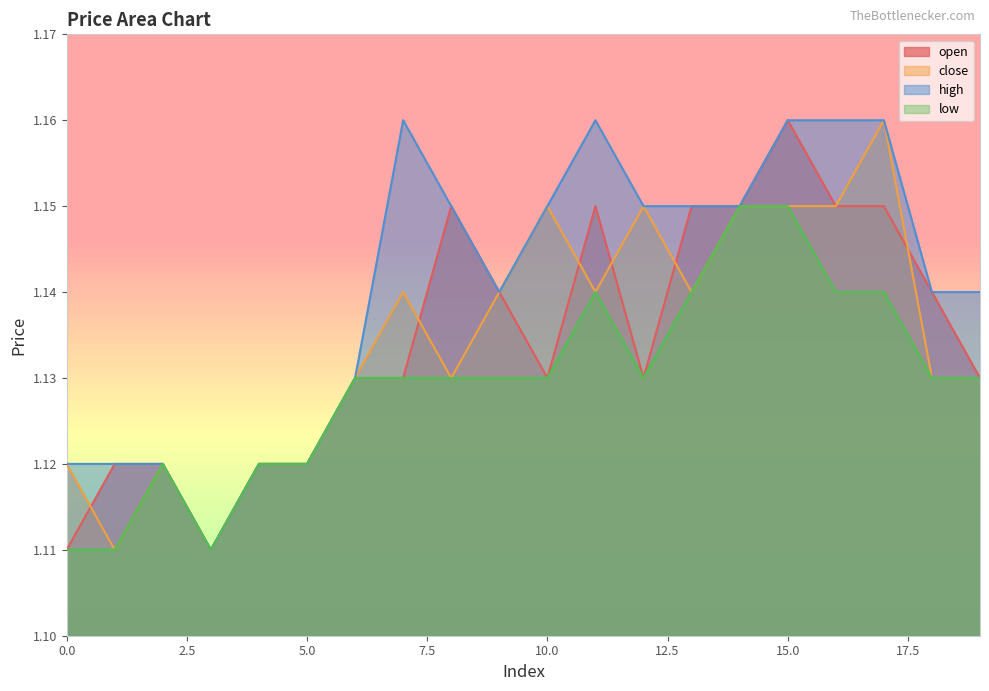

Is it true that open equals 1.1 at 6?

True